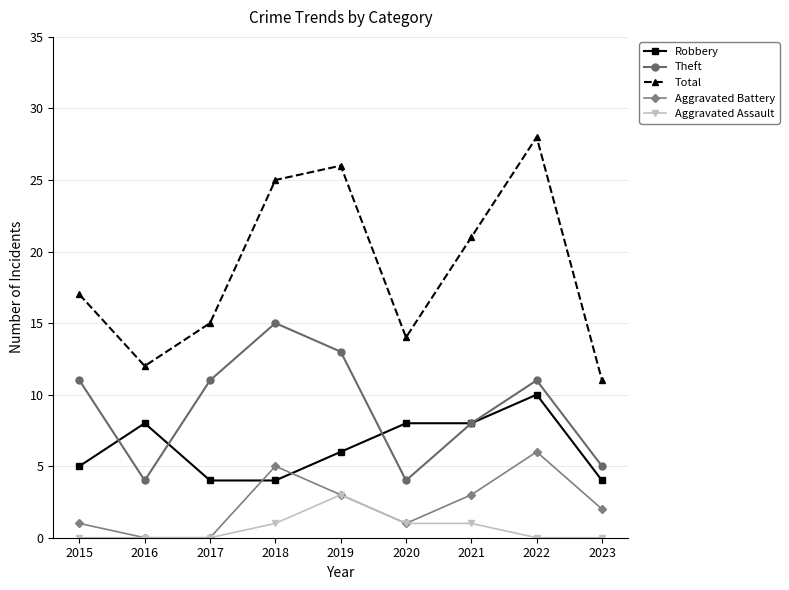

Where is Theft nearest to the value 9?

2021